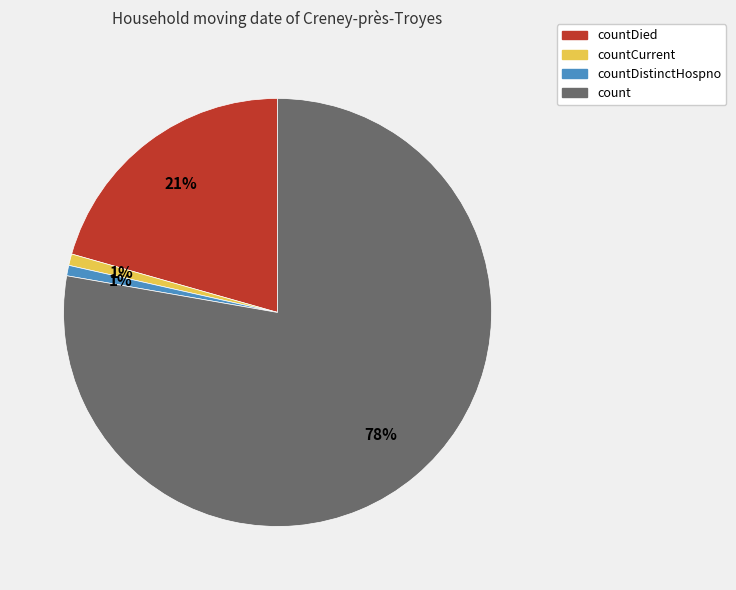

To the nearest percent, what is the combined percentage of countDied and count?

98%